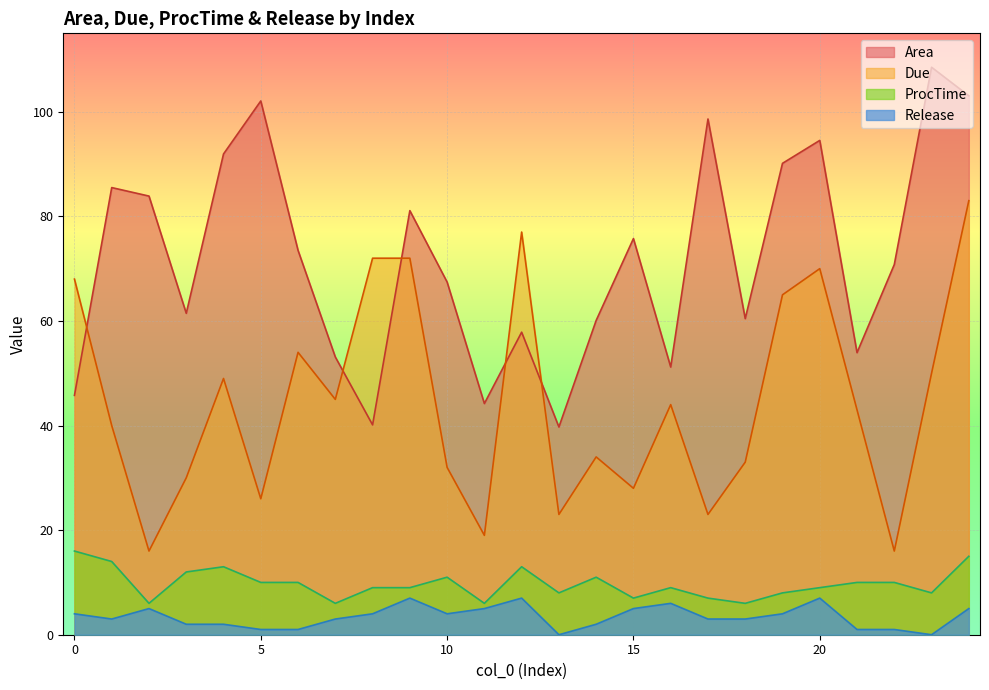

What is the sum of the Release values at 5 and 6?

2.0